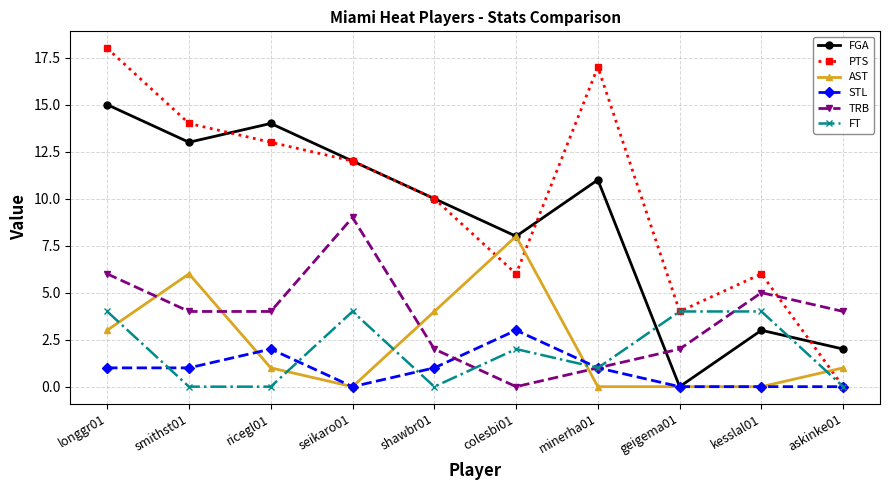

What is the highest value of the FT series?

4